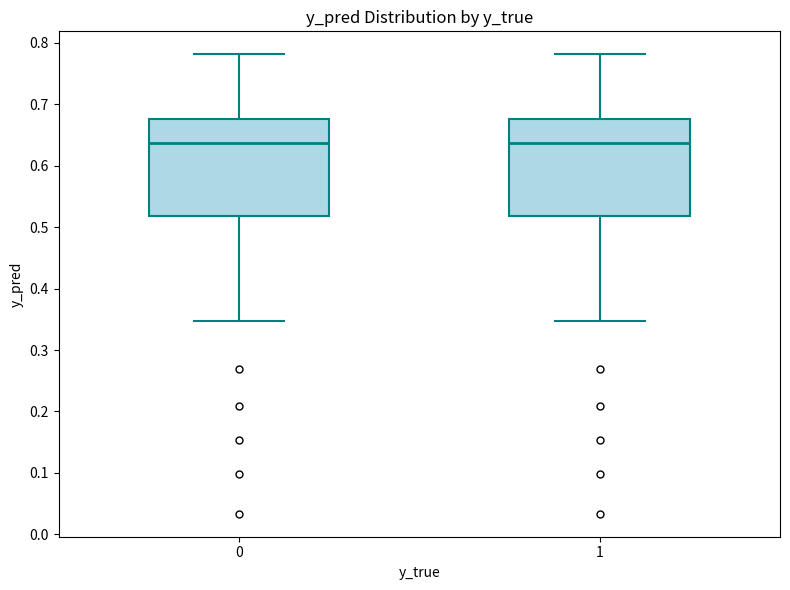

Reading left to right, transcribe this box plot: for each box, give where its median line is, the range the box spans, and where its two whiskers end, as read against the y-axis. The values are not printed on the chart, so give them approximately, as read against the axis.

0: median 0.64, box 0.52 to 0.68, whiskers 0.35 to 0.78
1: median 0.64, box 0.52 to 0.68, whiskers 0.35 to 0.78